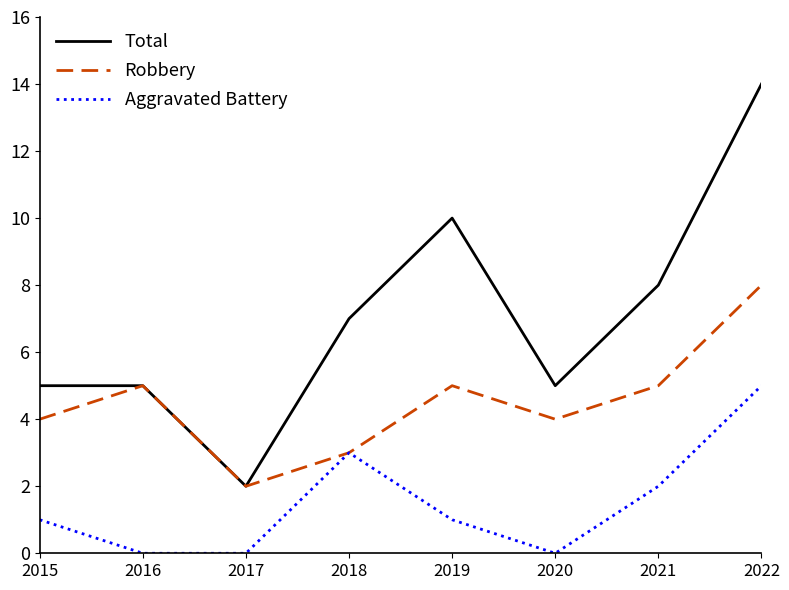

At which category is the sum across all series the highest?

2022